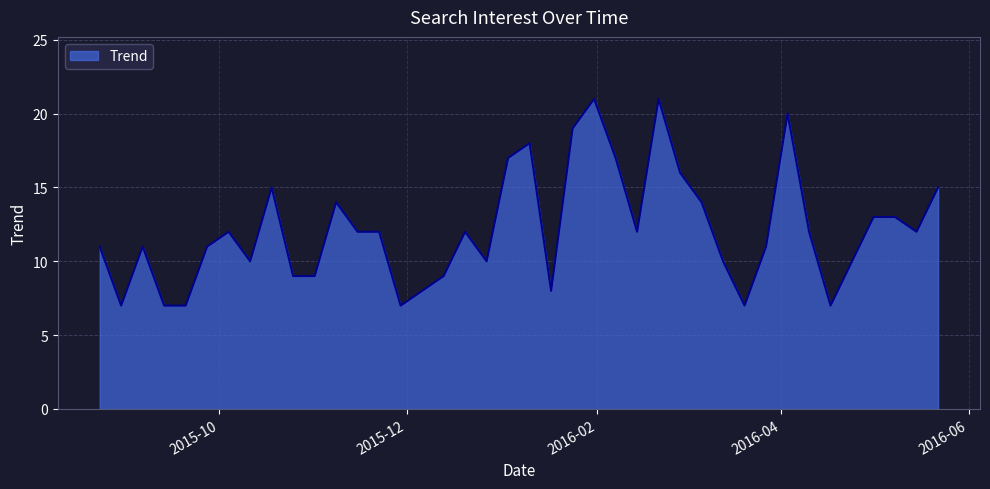

What is the greatest value displayed?

21